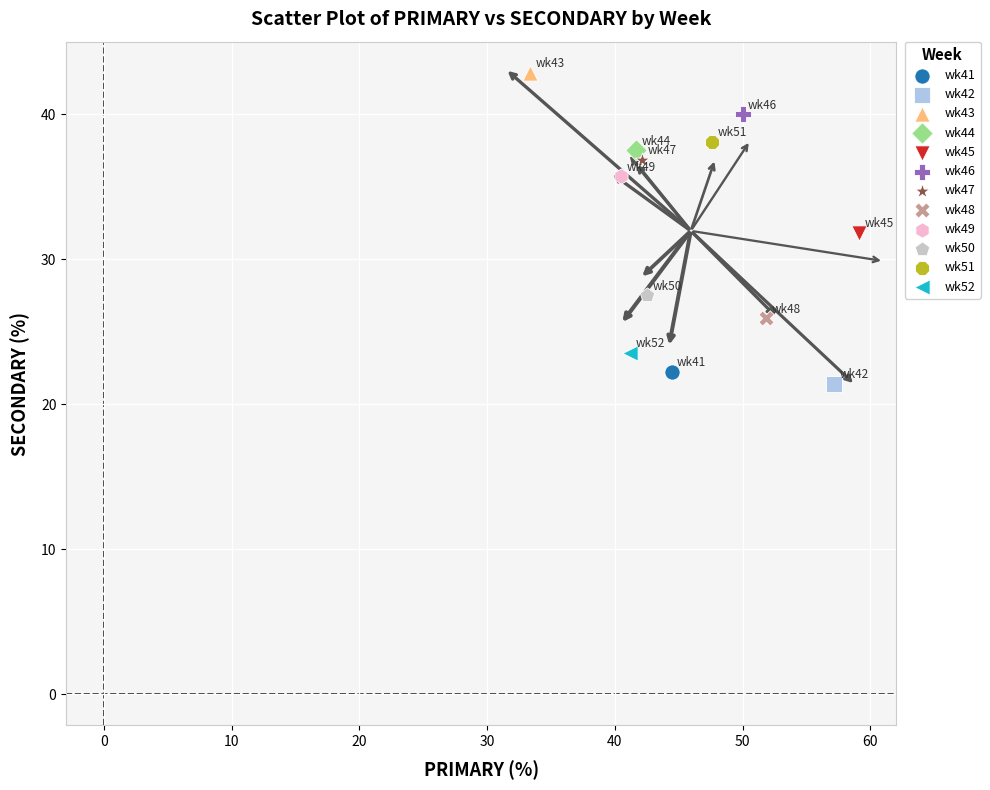

Which series reaches the maximum Y coordinate?

wk43